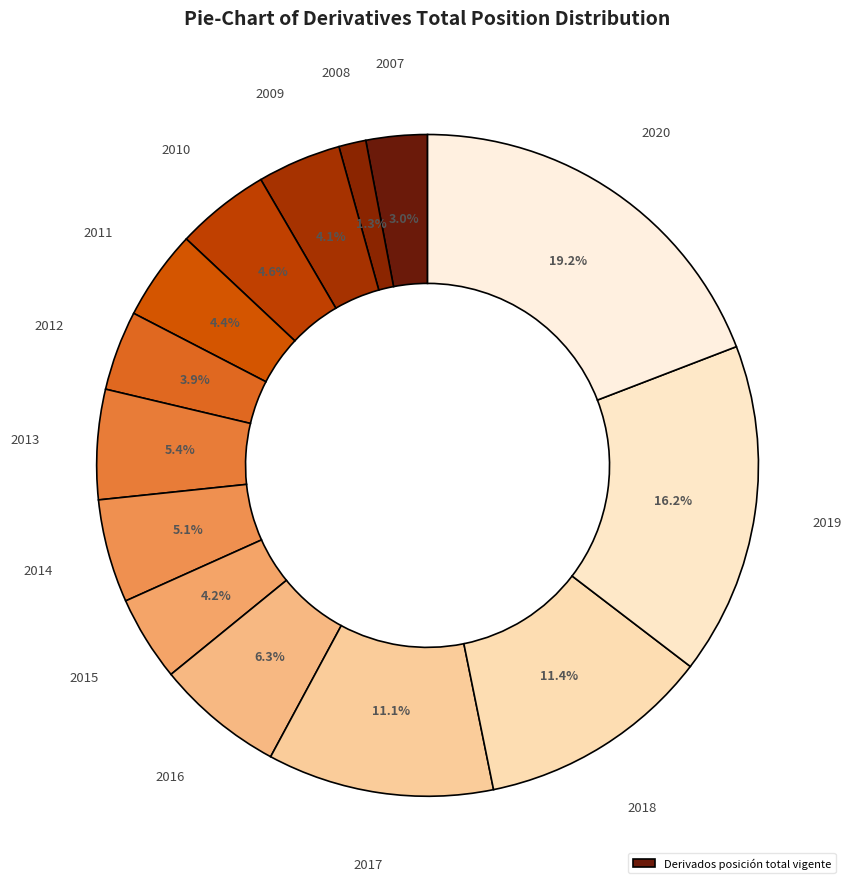

How many slices are in this pie chart?

14